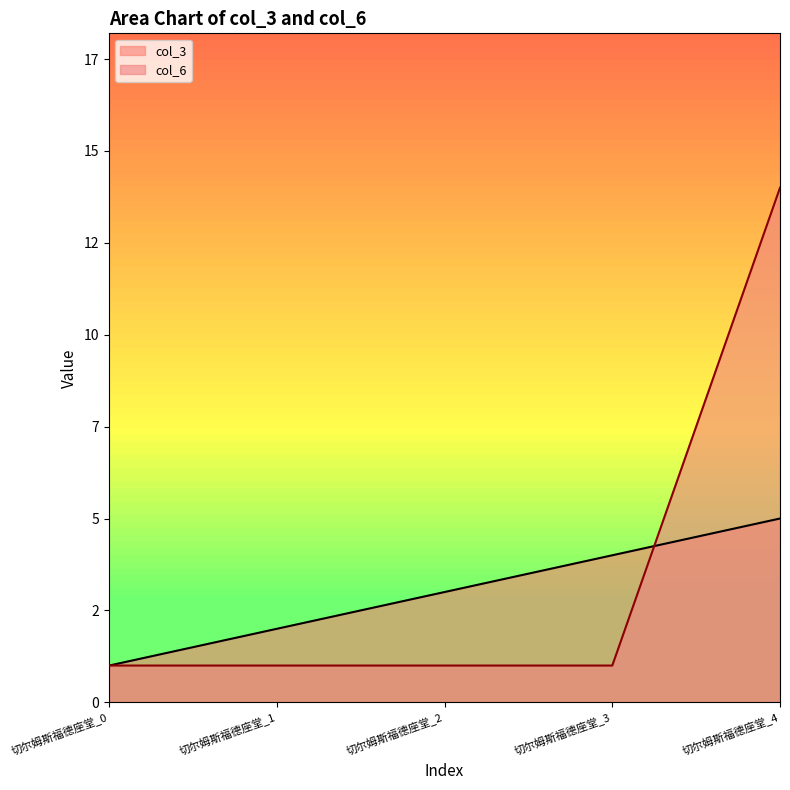

Does the chart have visible grid lines?

No